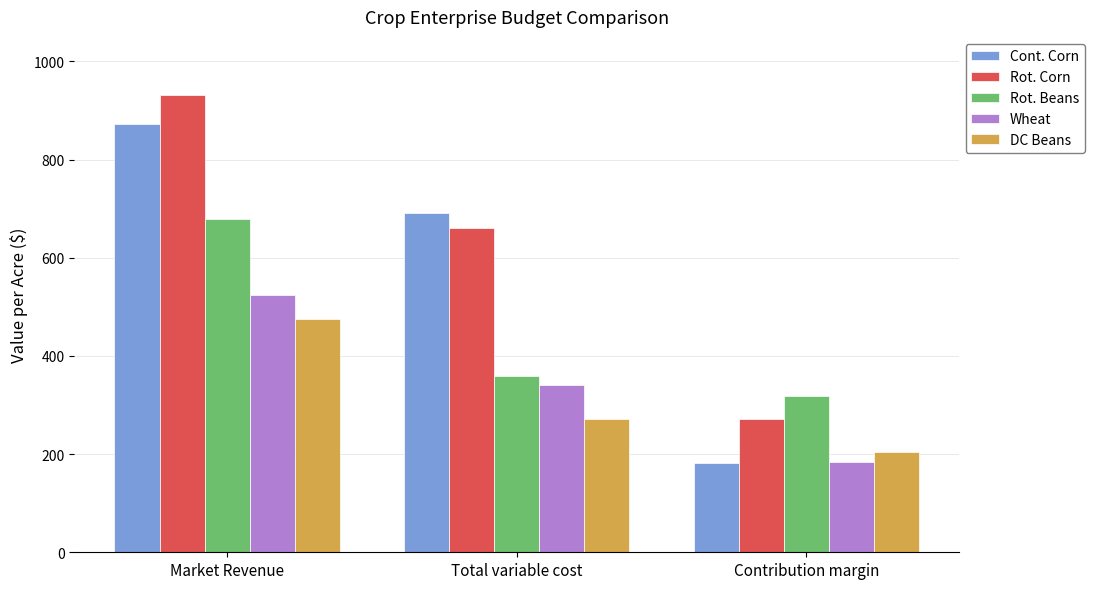

How many bars are there in total?

15